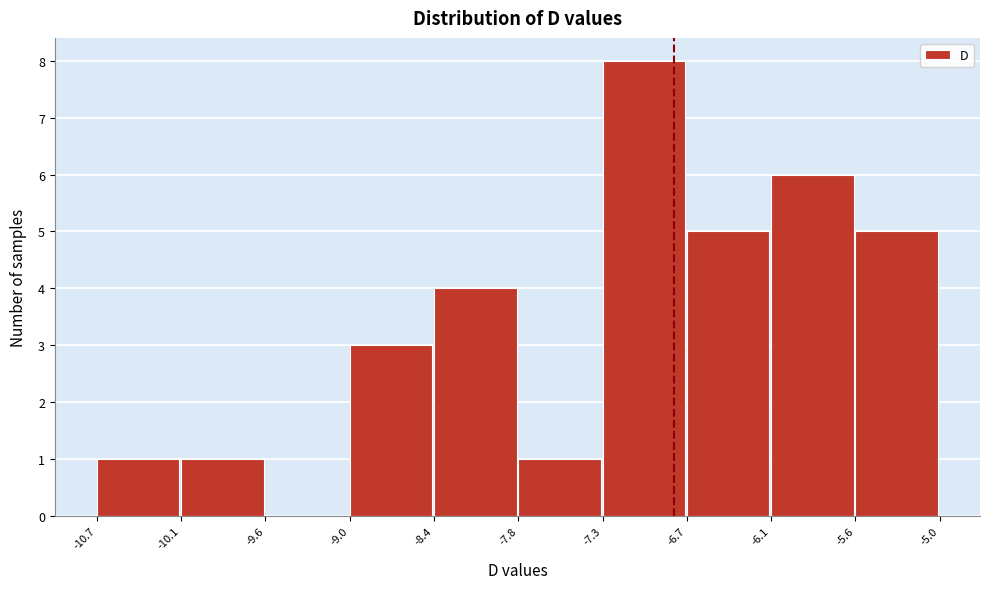

How tall is the bar that spans -9.0 to -8.4 on the x-axis? The values are not printed on the chart, so give them approximately, as read against the axis.

3